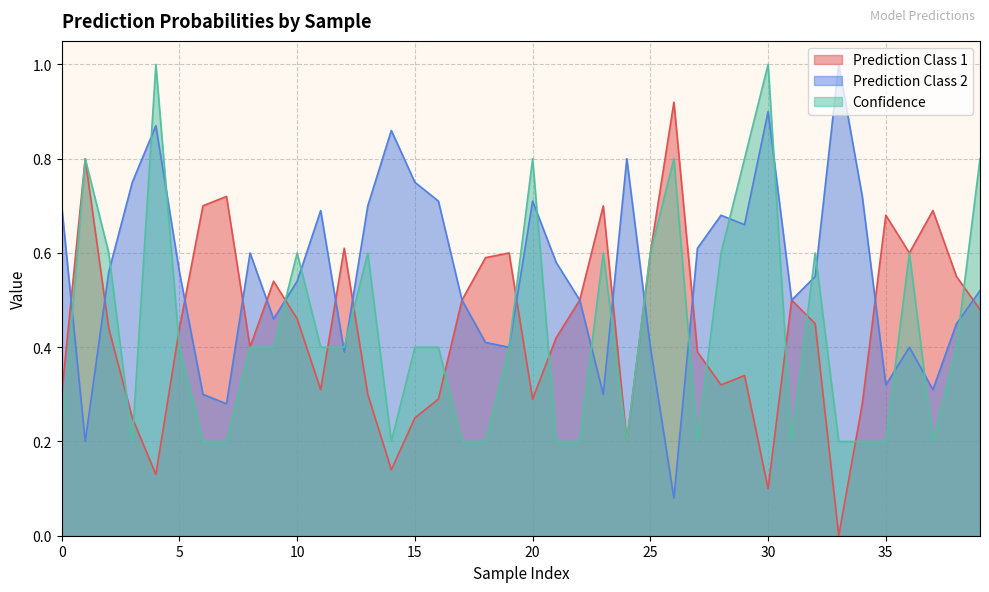

What is the sum of the Confidence values at 13 and 29?

1.4